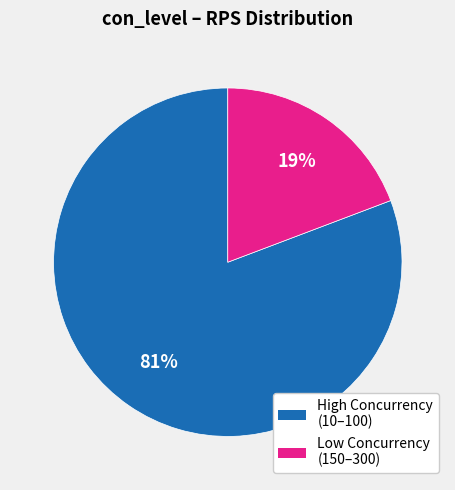

Is there a majority slice in this chart?

Yes